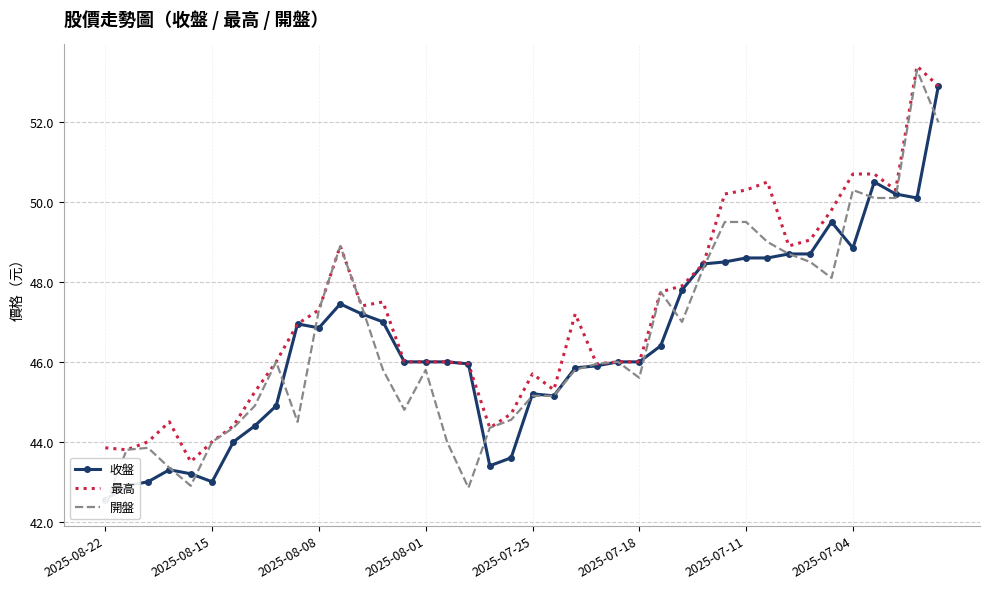

The 最高 series shows 43.9 at 2025-08-22. True or false?

True